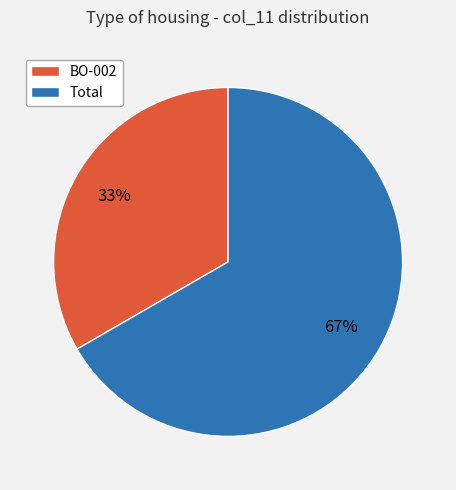

To the nearest percent, what is the average slice percentage?

50%